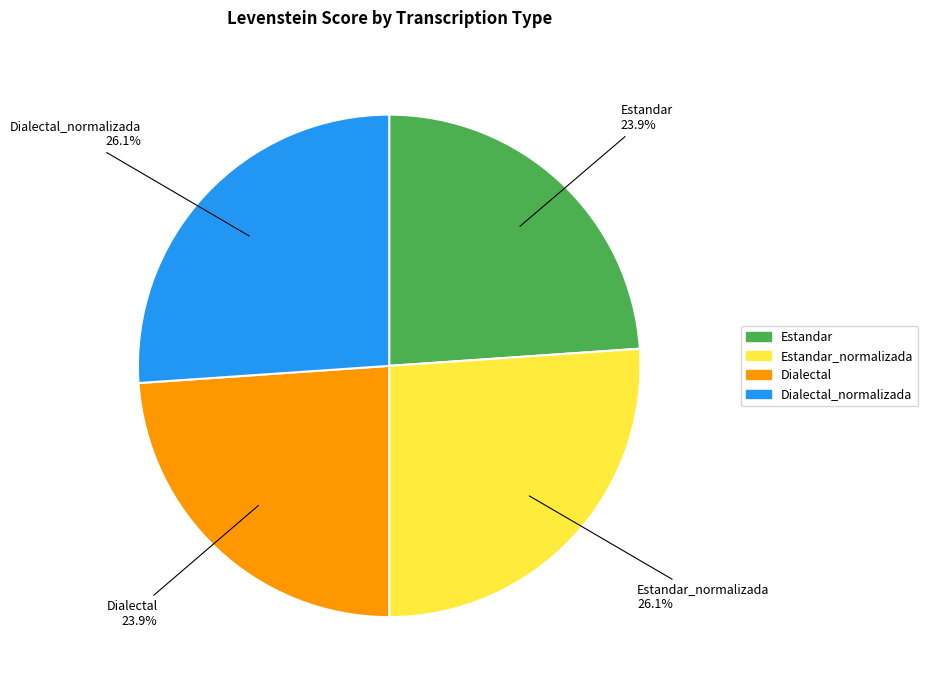

How many slices are in this pie chart?

4